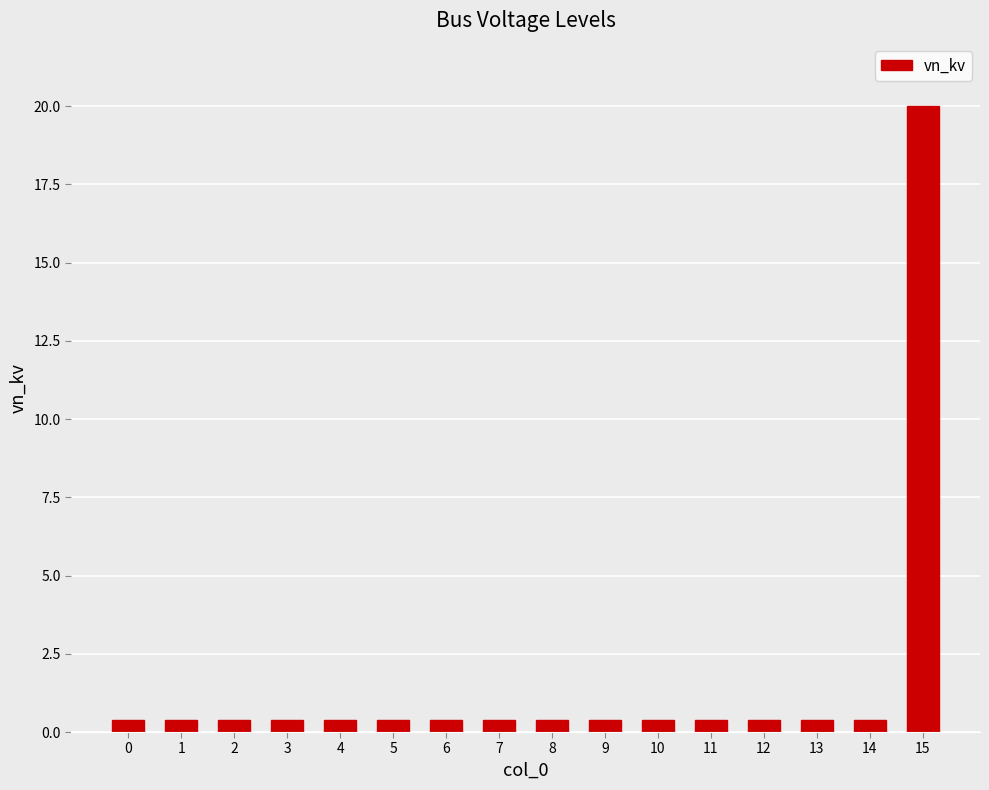

What is the change in value from 0 to 15?

+19.6